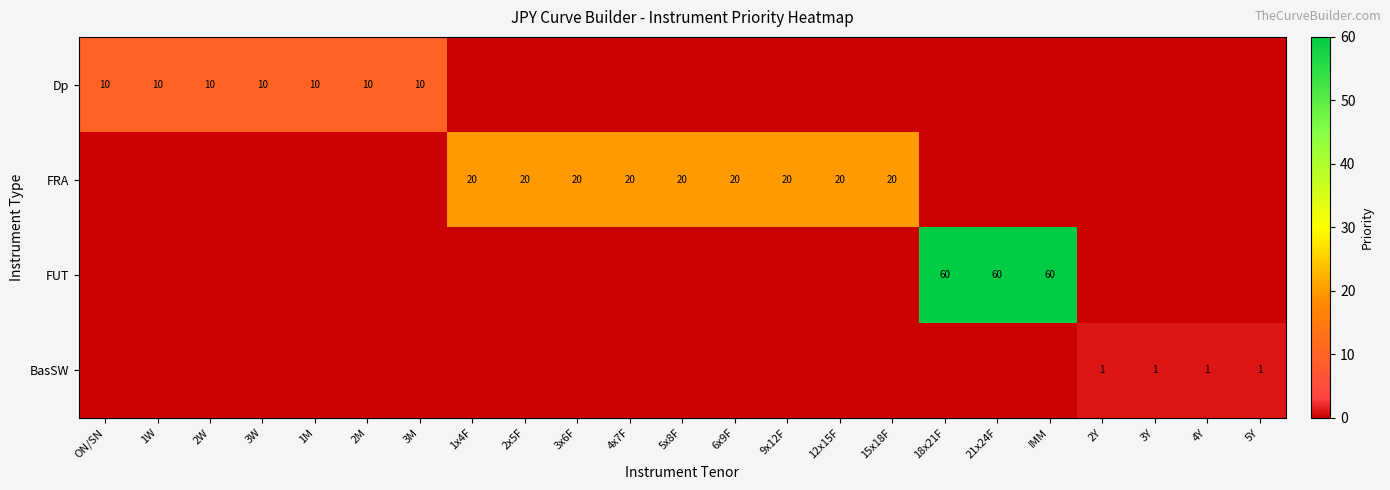

True or false: FRA has a value of 9 at 4x7F.

False